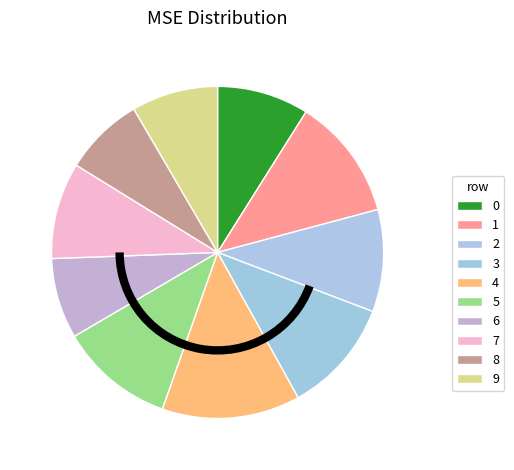

What percentage is the 4 slice, to the nearest percent?

13%